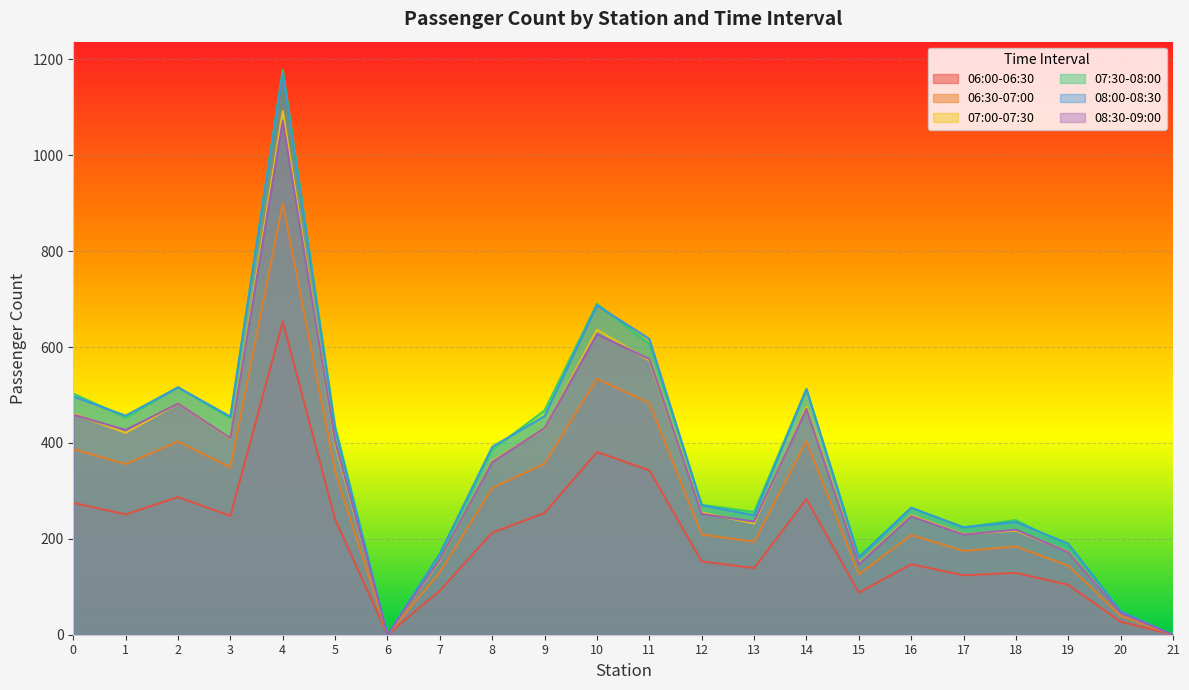

Between 13 and 14, which is larger?

14